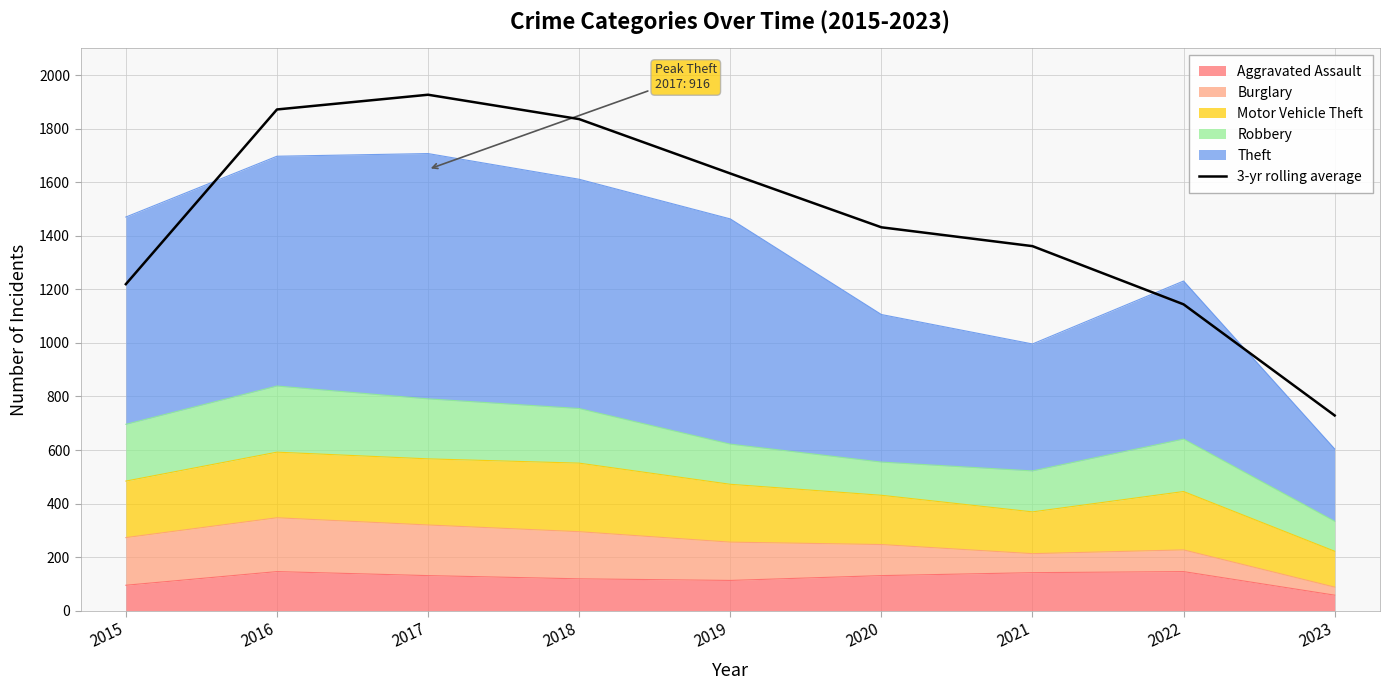

Rank the categories by value from lowest to highest.

2023, 2022, 2015, 2021, 2020, 2019, 2018, 2016, 2017